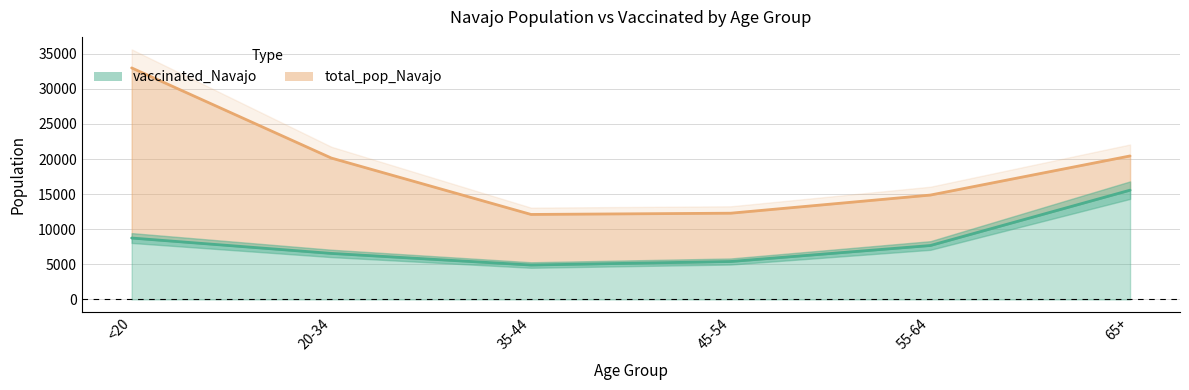

Reading left to right, what are all the values shown in this chart?

vaccinated_Navajo: 8748	6557	4903	5404	7682	15568
total_pop_Navajo: 32982	20141	12107	12285	14869	20441